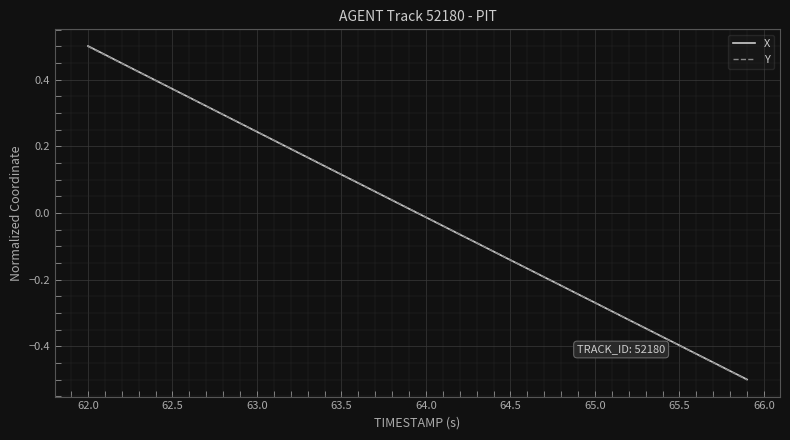

Count the number of data series in this chart.

2